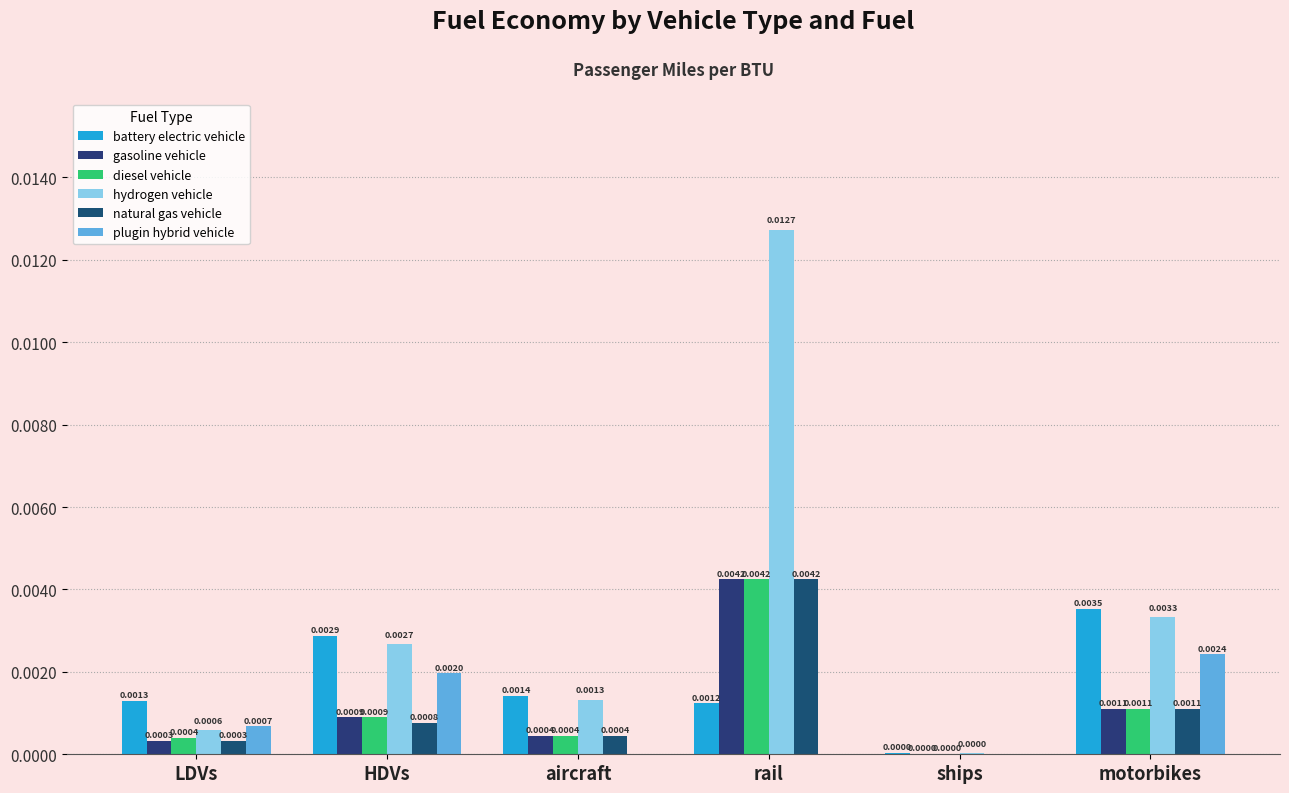

Which has a higher value, LDVs or aircraft?

aircraft